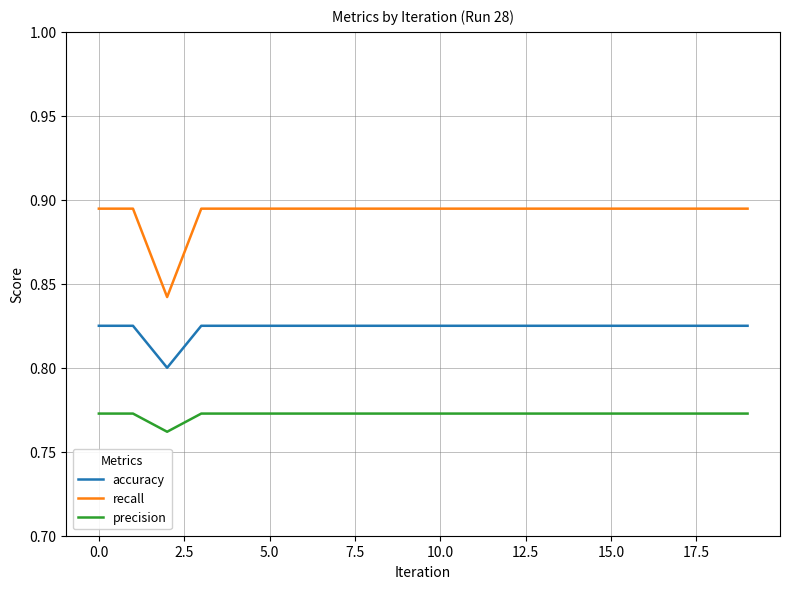

True or false: accuracy and precision intersect in this chart.

False